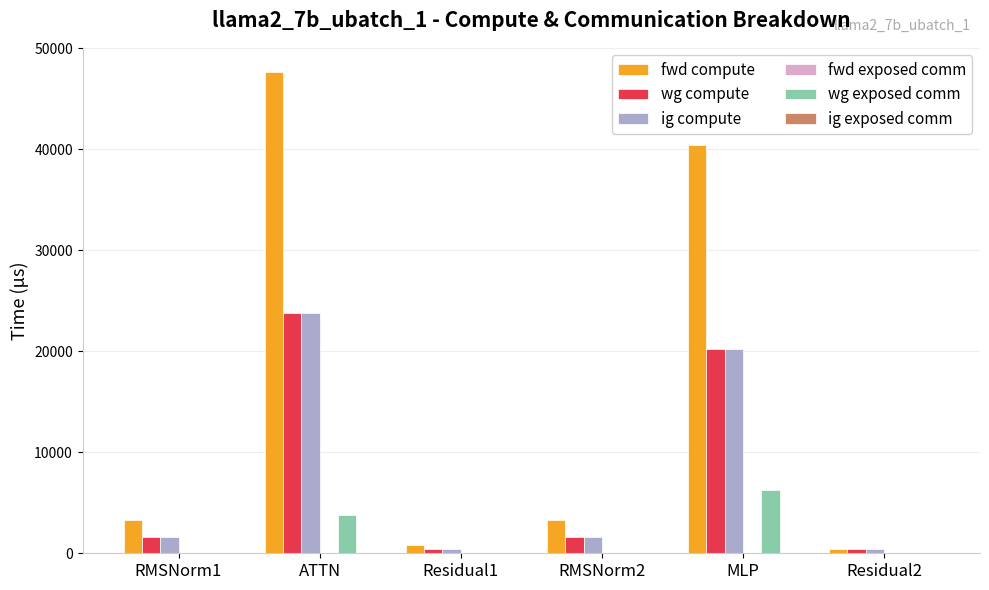

At which label is ig compute closest to 12120?

MLP